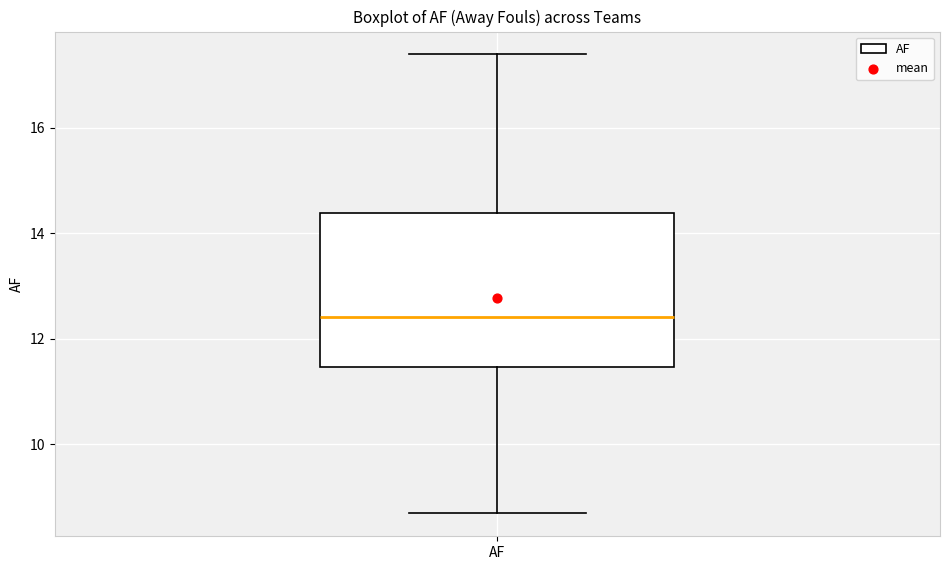

Where does the upper whisker of the box for AF end on the y-axis? The values are not printed on the chart, so give them approximately, as read against the axis.

17.4